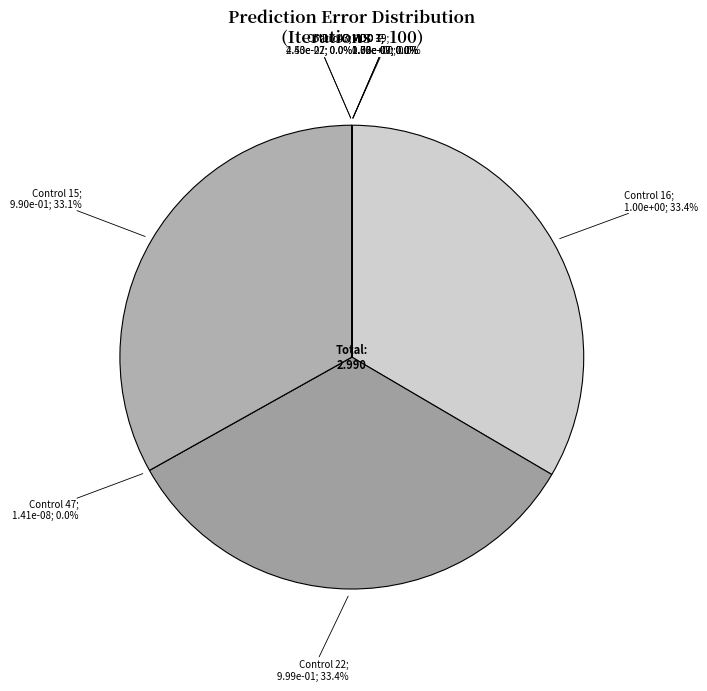

True or false: MDD 3 accounts for 1% of the total.

False